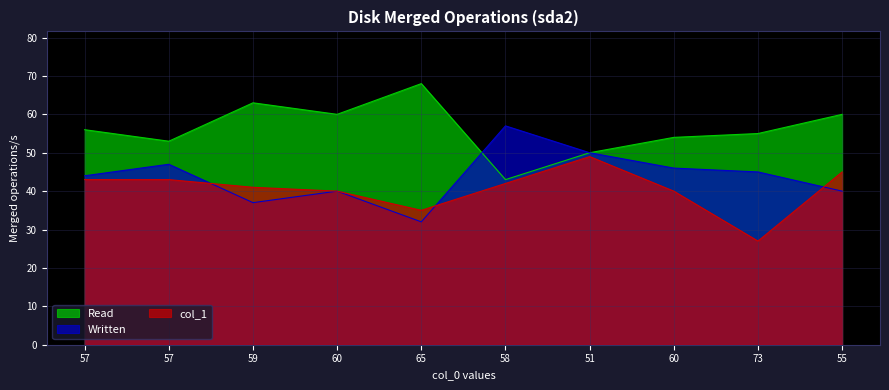

Count the number of categories in the chart.

10